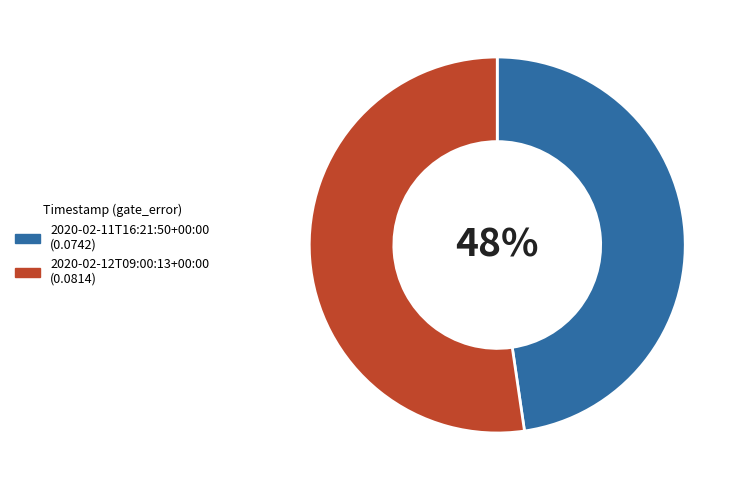

What percentage is the 2020-02-11T16:21:50+00:00 slice, to the nearest percent?

48%